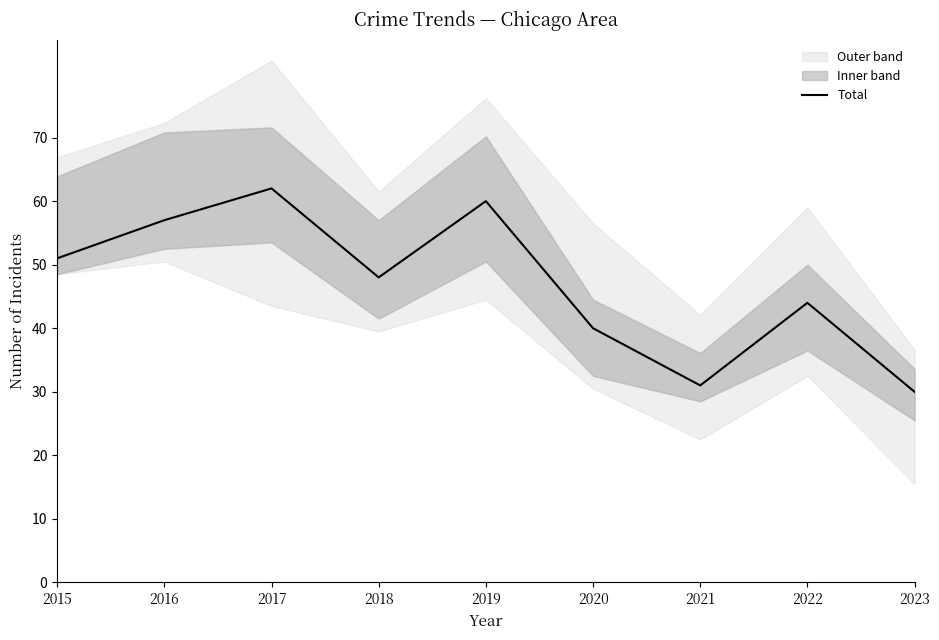

What is the ratio of the value at 2015 to the value at 2023?

1.7